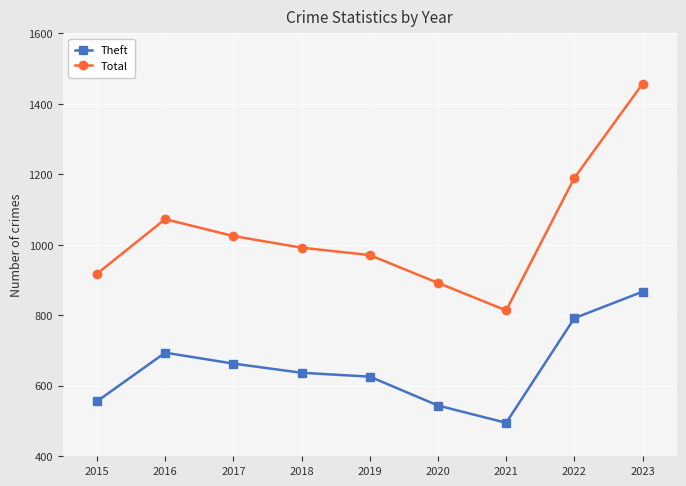

True or false: Total has a value of 971 at 2019.

True